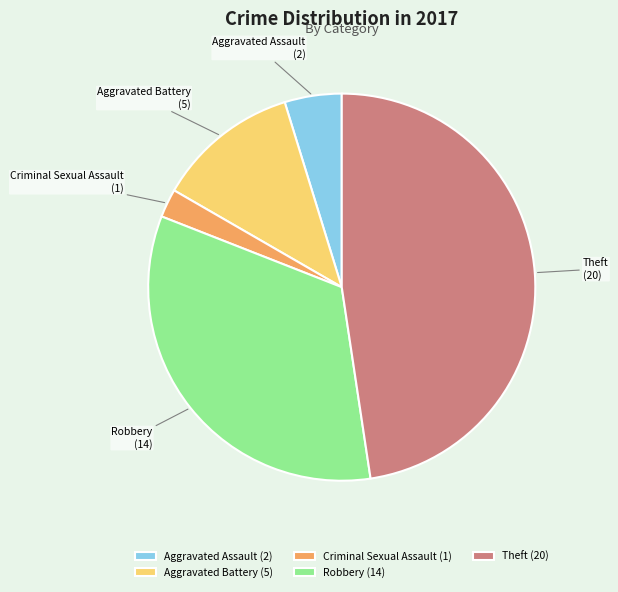

The Theft slice represents 61% of the pie. True or false?

False